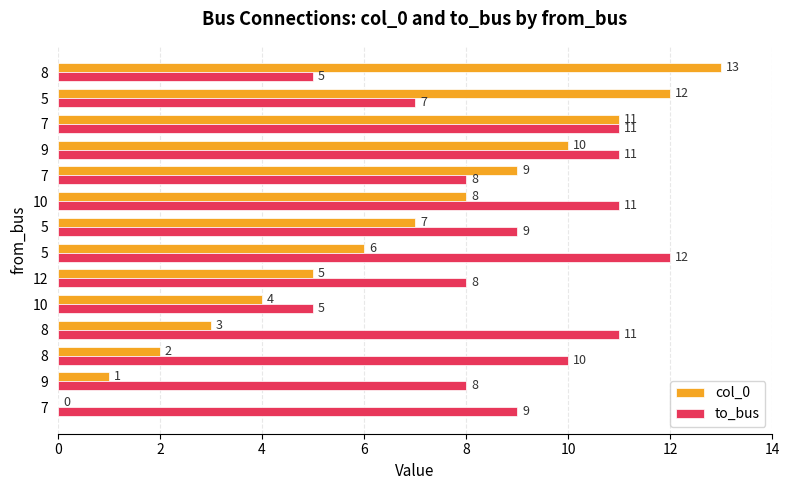

How many distinct data groups are displayed?

2